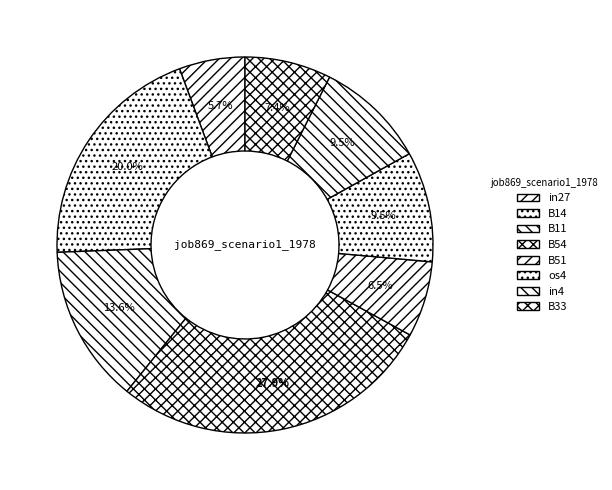

Which slice is the smallest?

in27